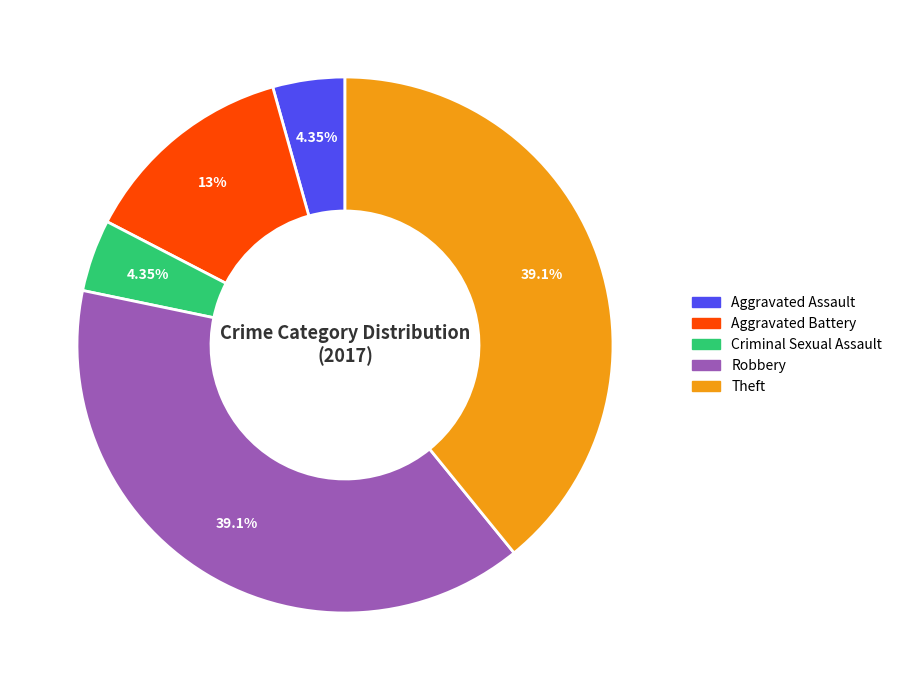

Combined, do Aggravated Battery and Criminal Sexual Assault account for over 50%?

No